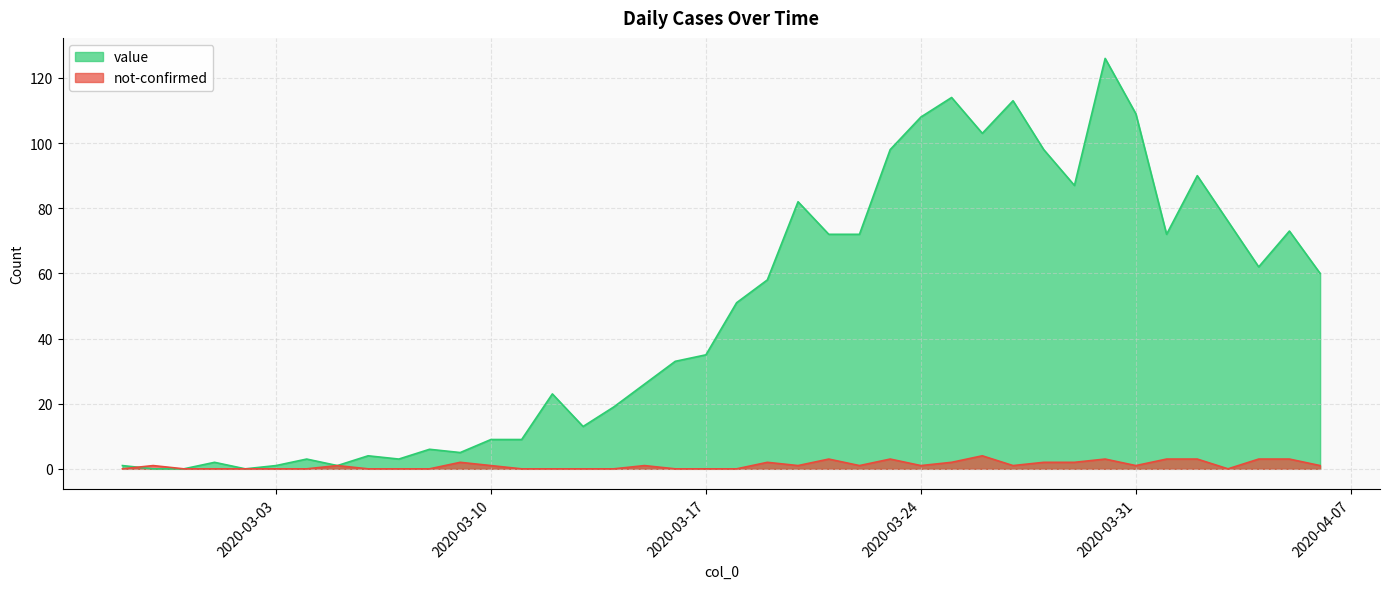

At how many categories does at least one series exceed 102?

6